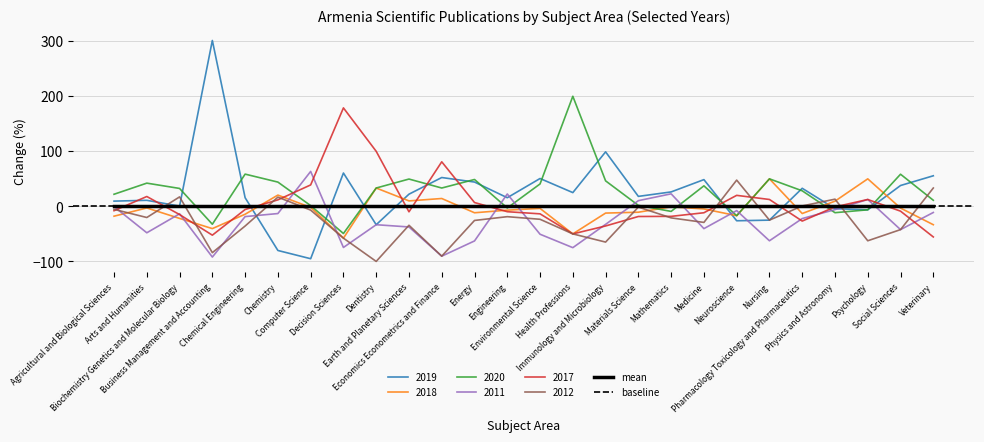

How many interior local peaks does the 2011 series have?

7